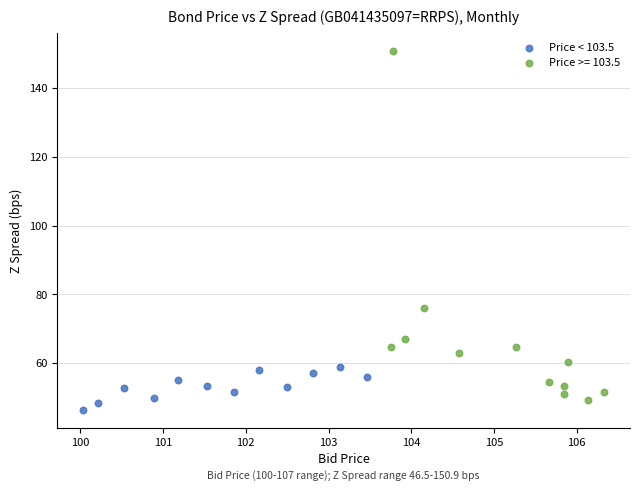

Which series contains the highest Y value?

Price >= 103.5